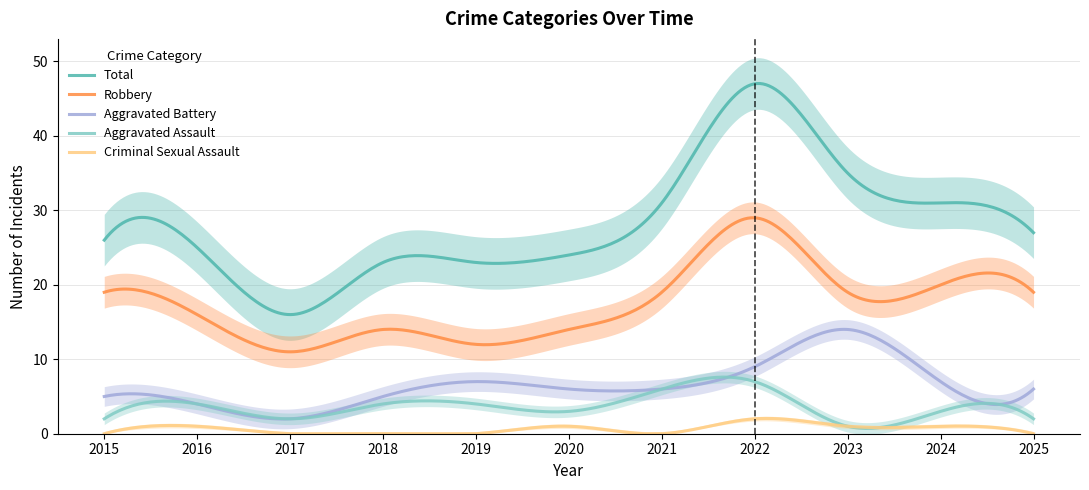

What is the approximate value of Total at 2024?

31